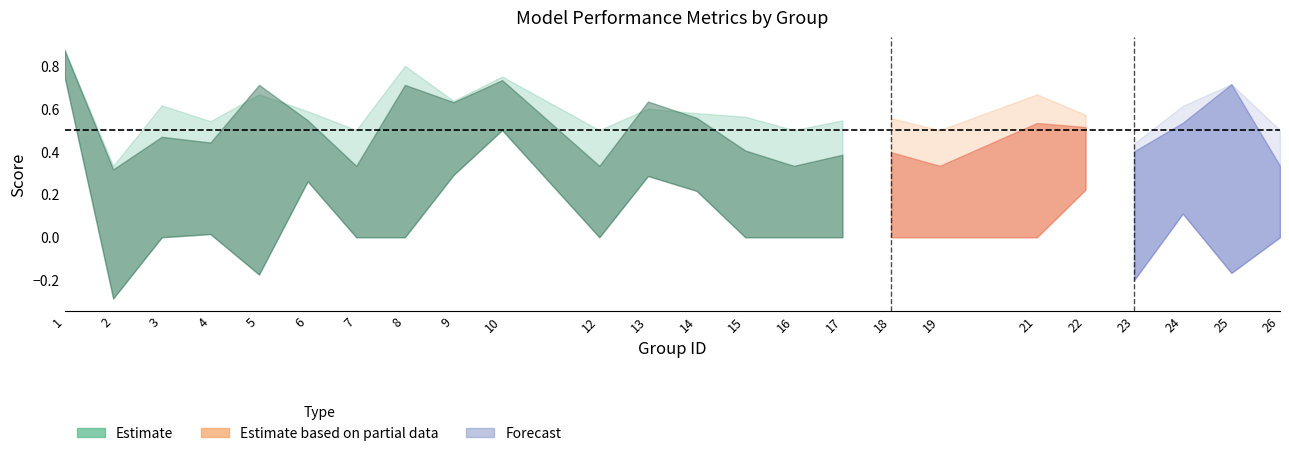

True or false: accuracy has more than 2 interior local peaks.

True